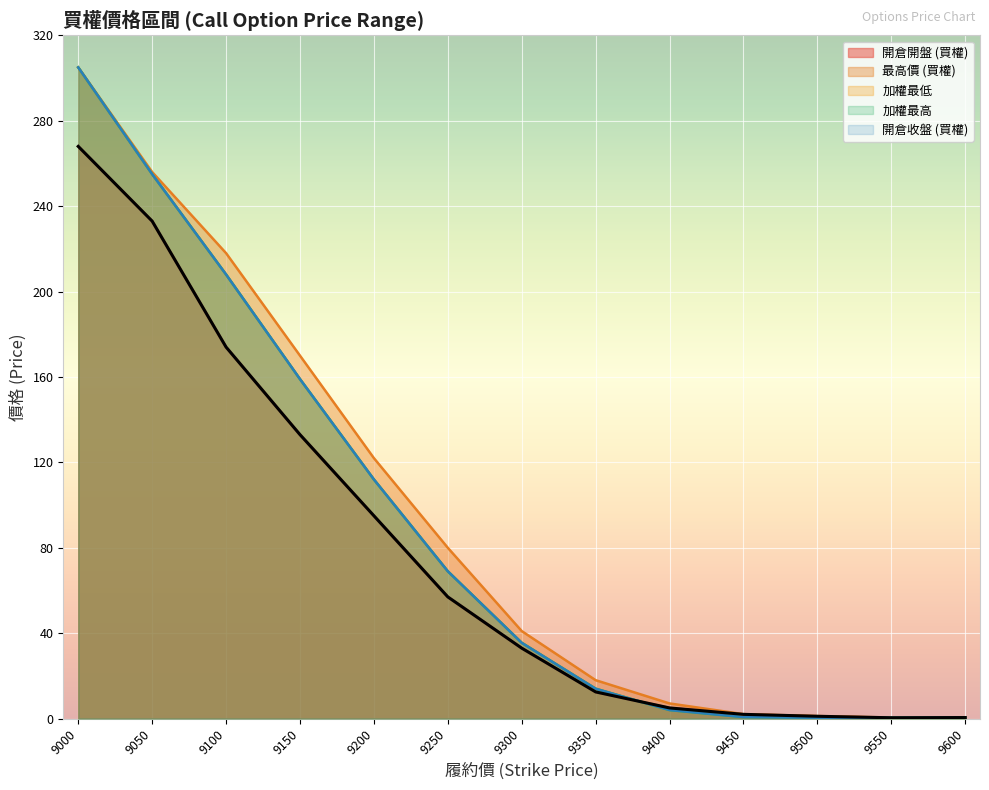

What are all the series names shown in the legend?

開倉開盤 (買權), 最高價 (買權), 加權最低, 加權最高, 開倉收盤 (買權)